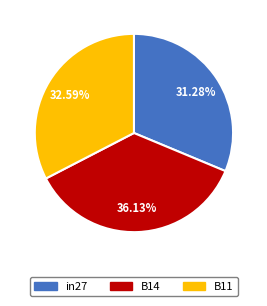

Count the number of slices in the pie.

3